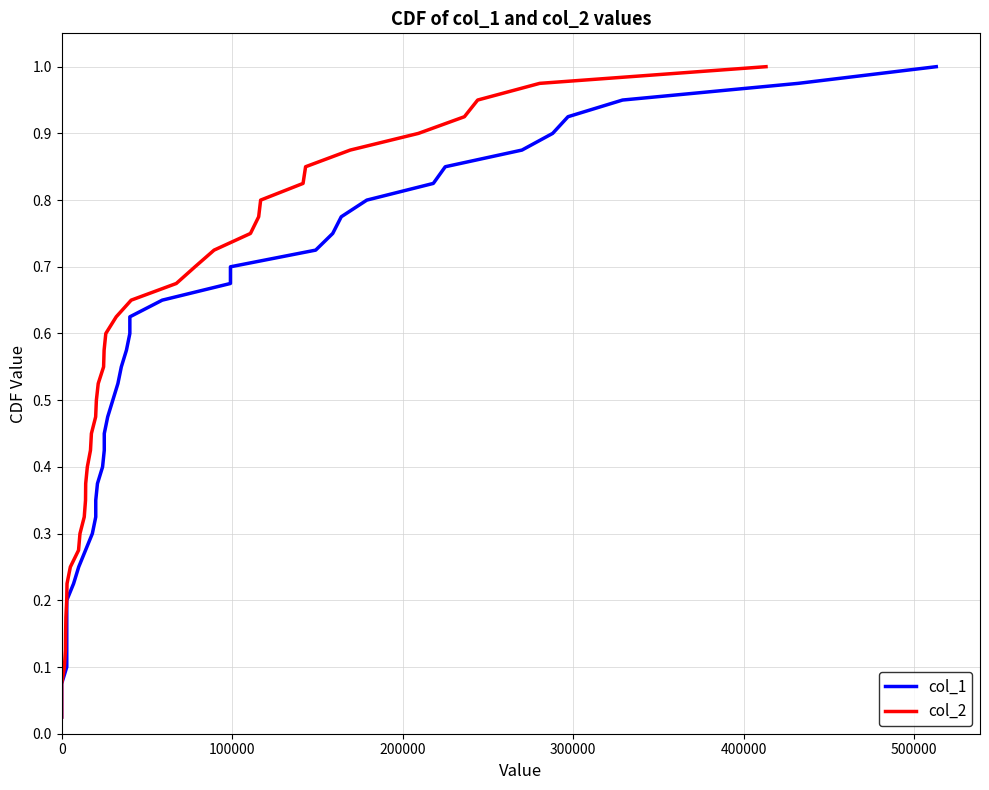

True or false: col_2 and col_1 intersect in this chart.

False